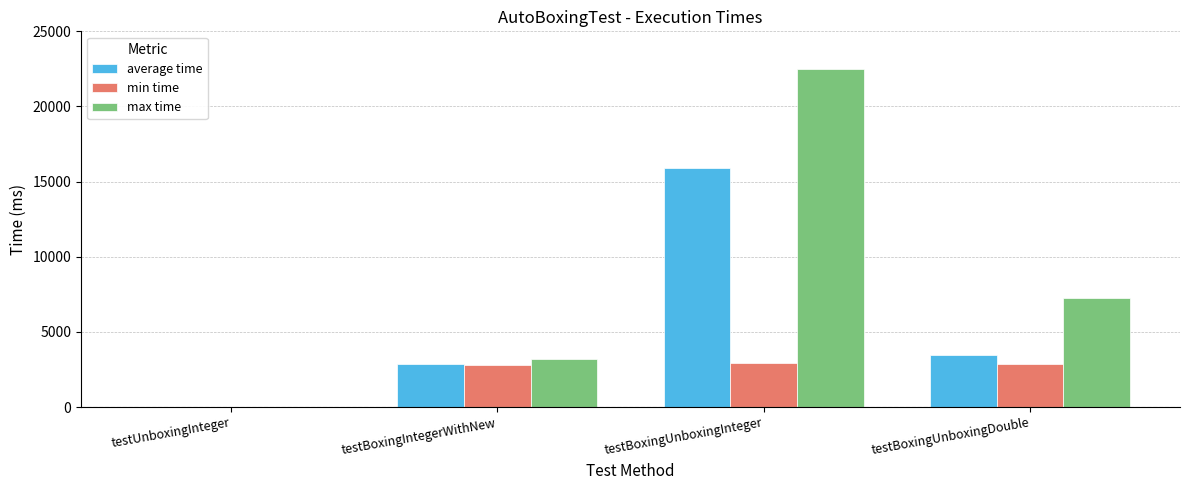

Which label corresponds to the largest value in the chart?

testBoxingUnboxingInteger